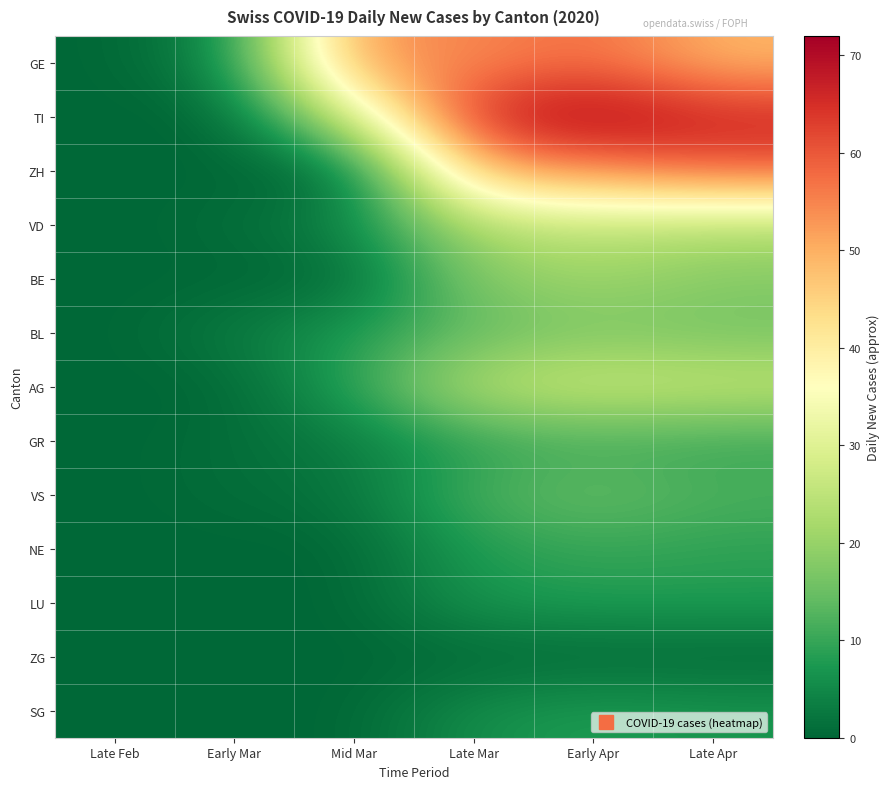

At how many categories does at least one series exceed 40?

4